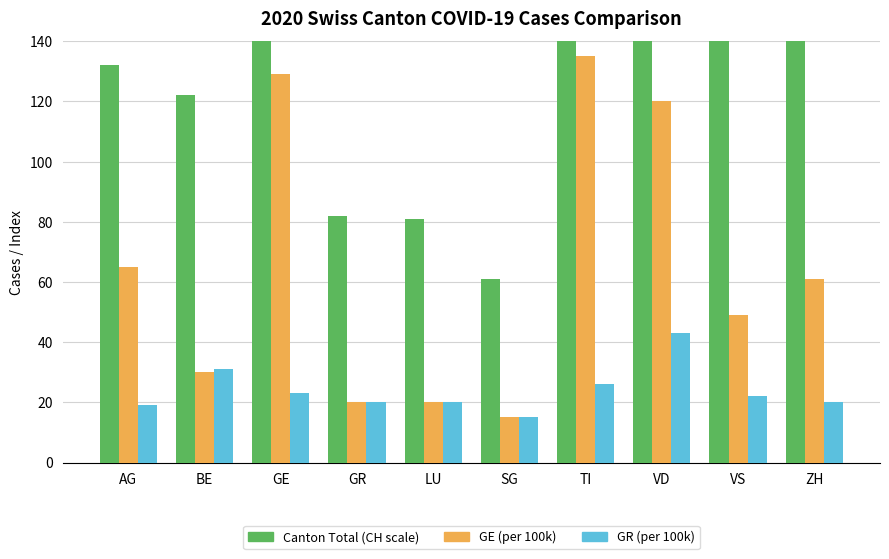

Which has a higher value, BE or AG?

AG